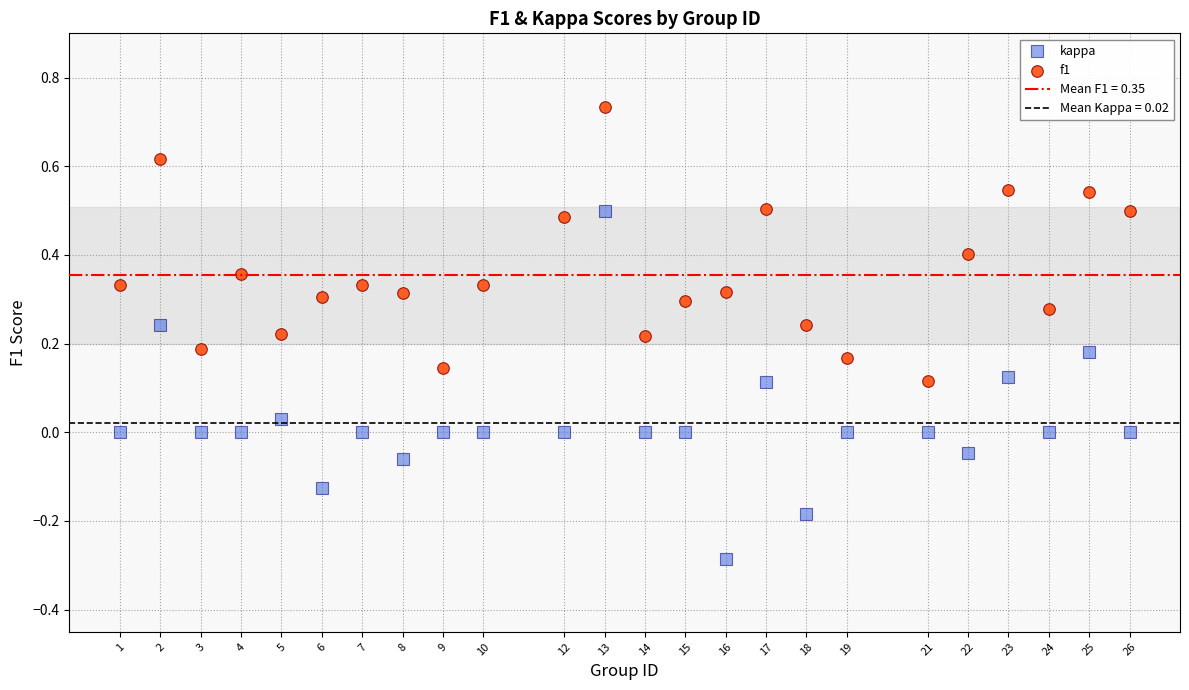

What is the X range (max minus min) for the scatter plot?

25.0